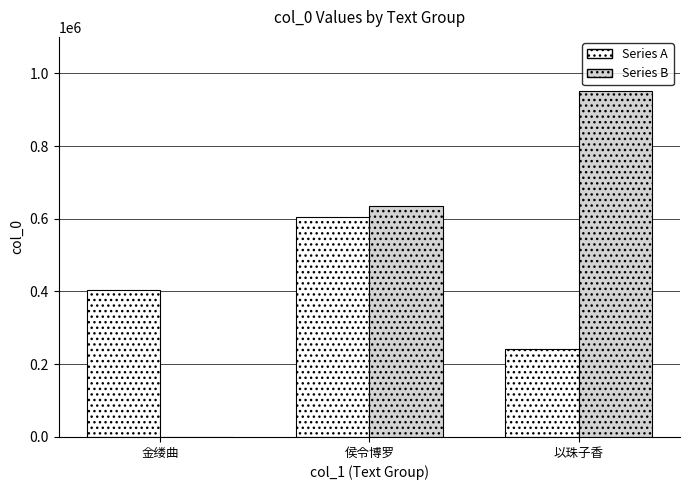

What is the sum of all Series A values?

1252456